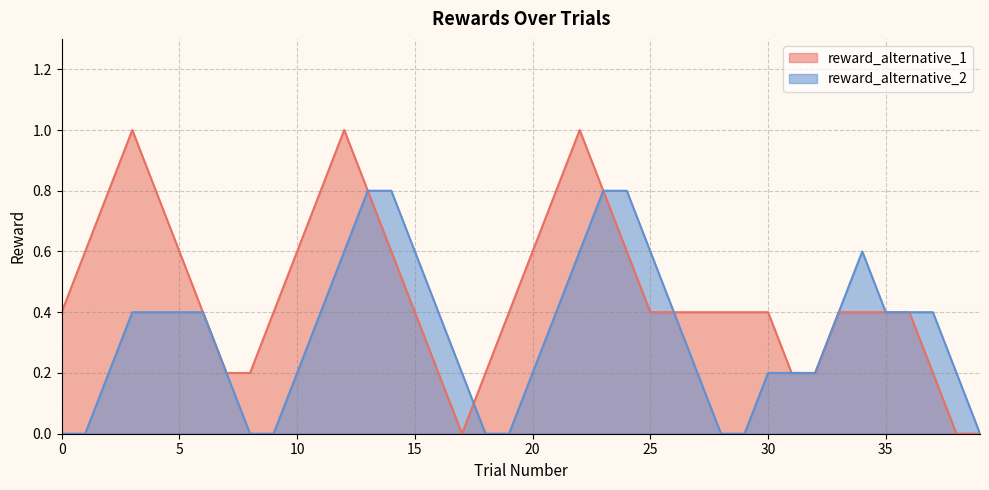

Which has a higher value, 2 or 39?

2